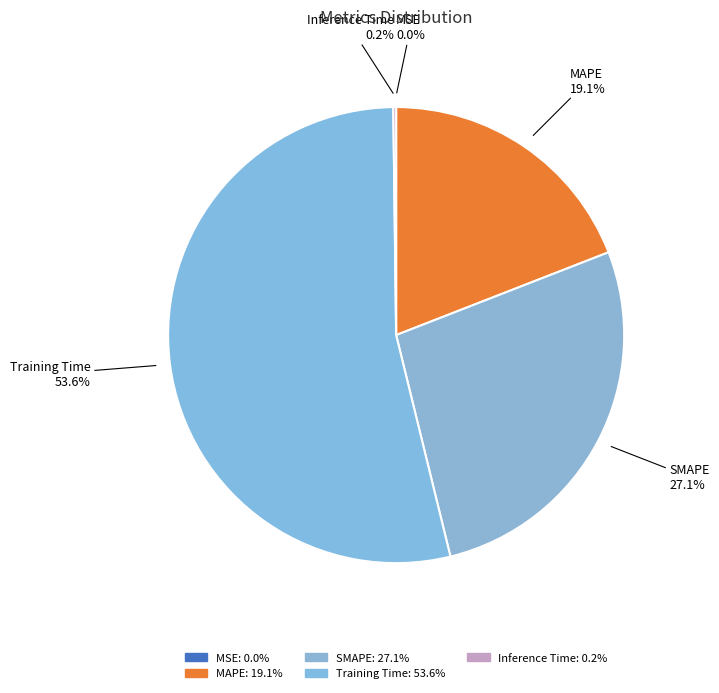

Which slice is the smallest?

MSE